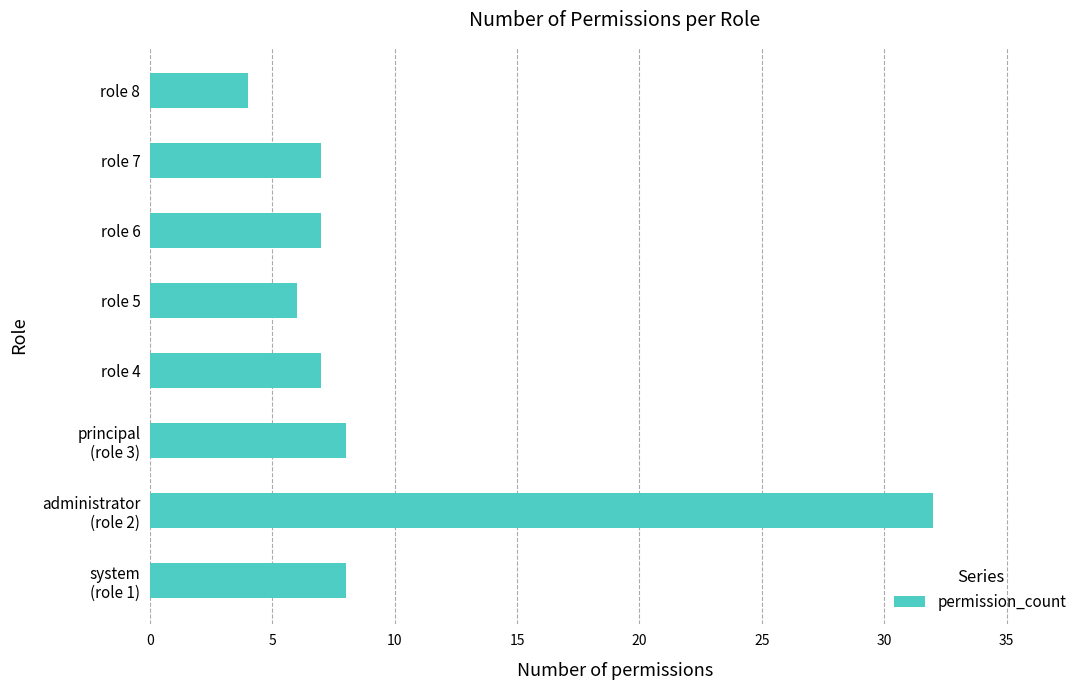

What is the maximum value shown in the chart?

32